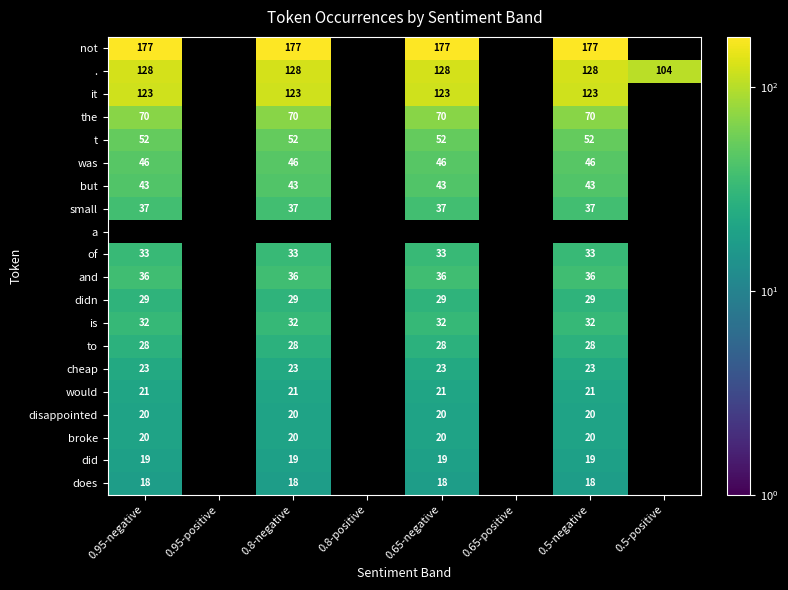

The value of would at 0.8-negative is 21. True or false?

True